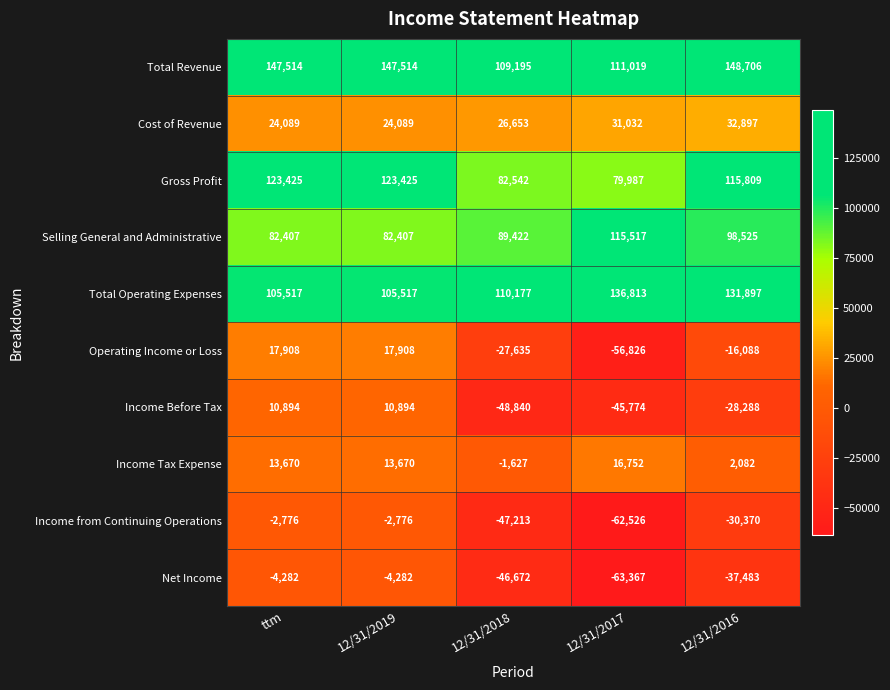

Which label corresponds to the smallest value in the chart?

12/31/2017